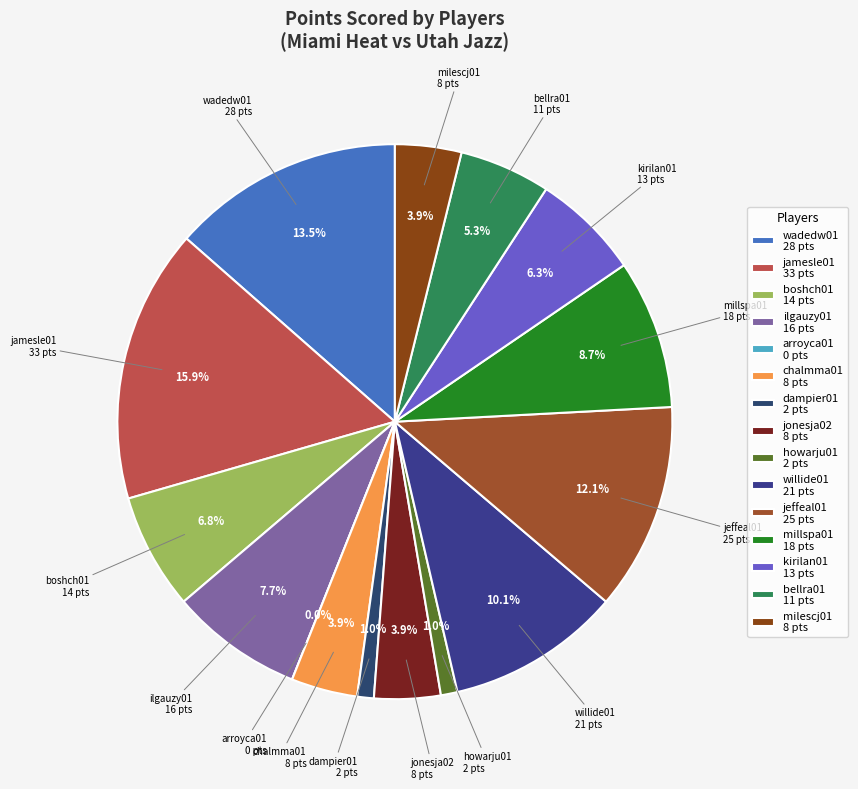

Rank the categories by value from highest to lowest.

jamesle01, wadedw01, jeffeal01, willide01, millspa01, ilgauzy01, boshch01, kirilan01, bellra01, chalmma01, jonesja02, milescj01, dampier01, howarju01, arroyca01